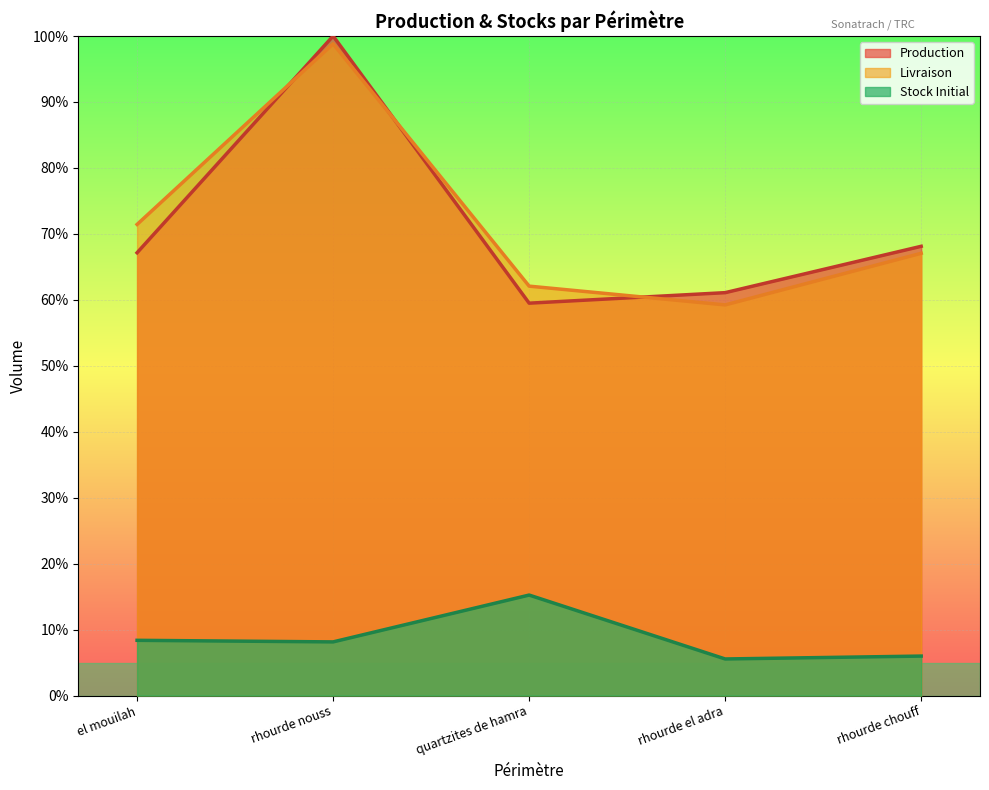

What is the label of the 1st point from the right?

rhourde chouff